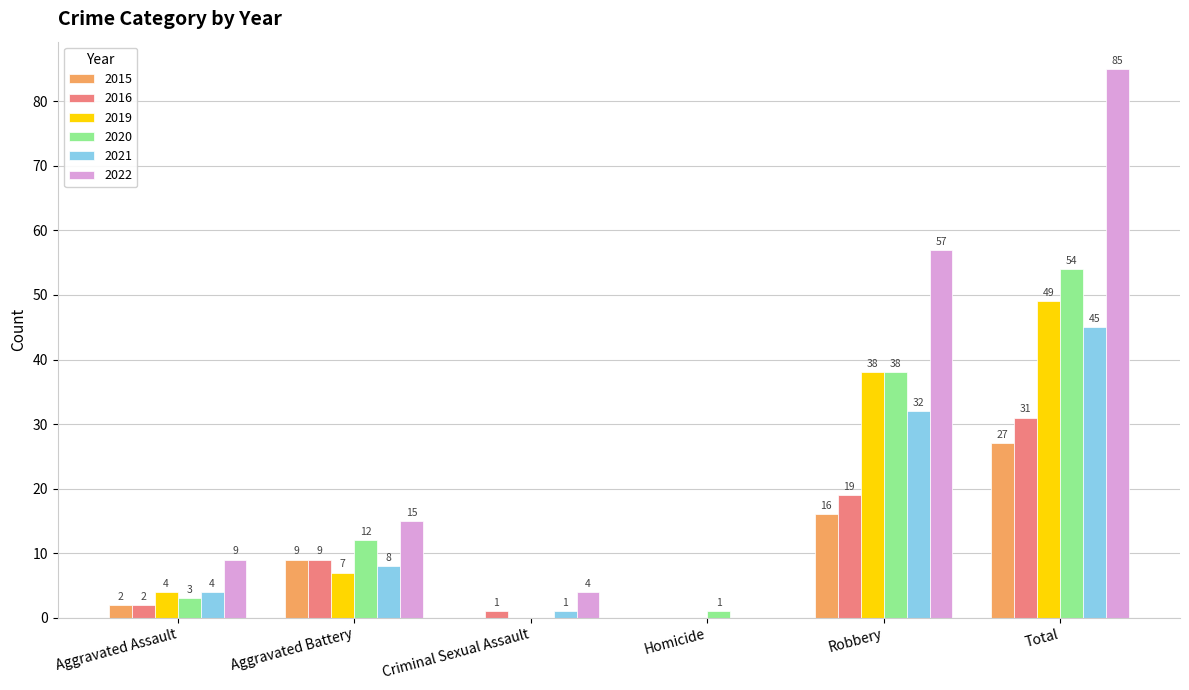

Which series has the largest total across all categories?

2022